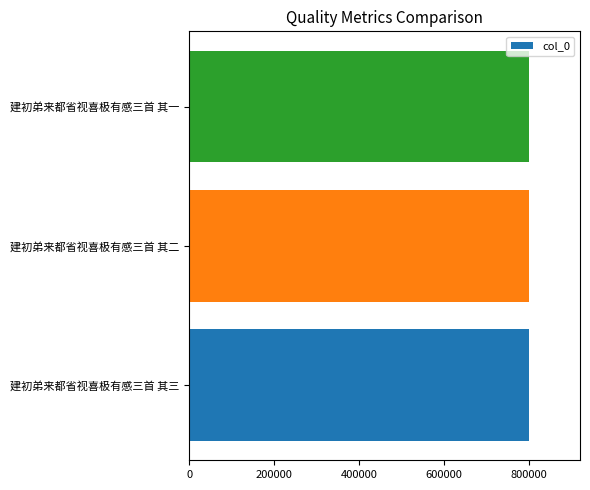

Are the bars horizontal?

Yes